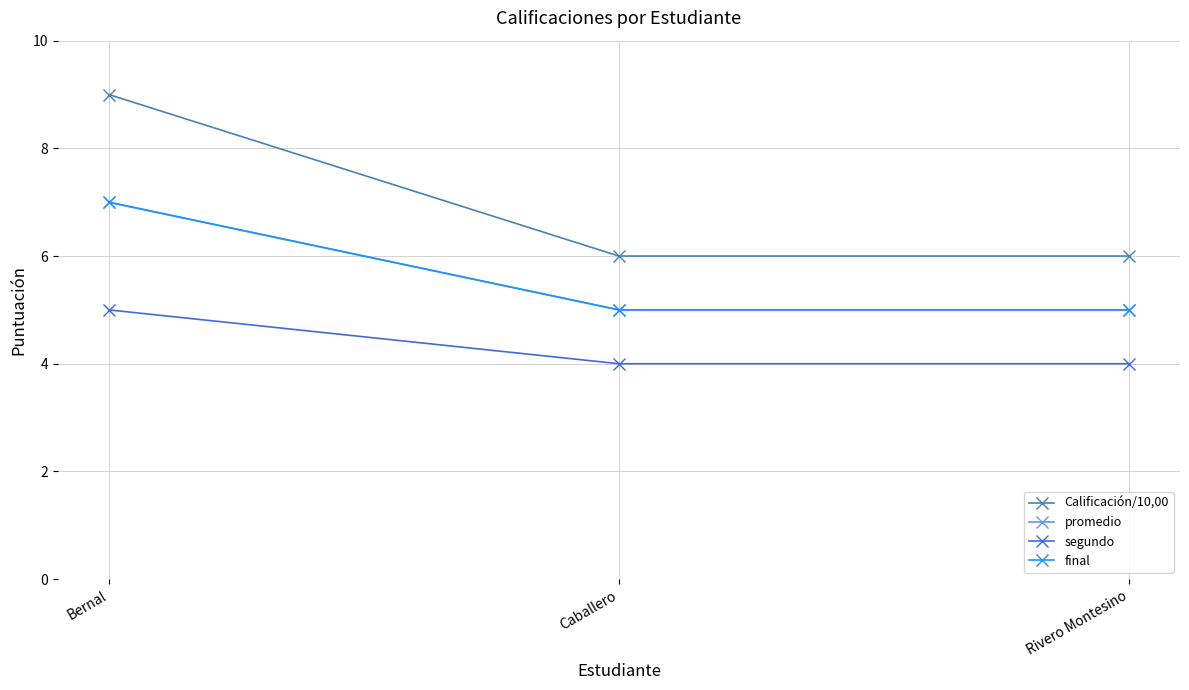

What position from the left is Caballero?

2